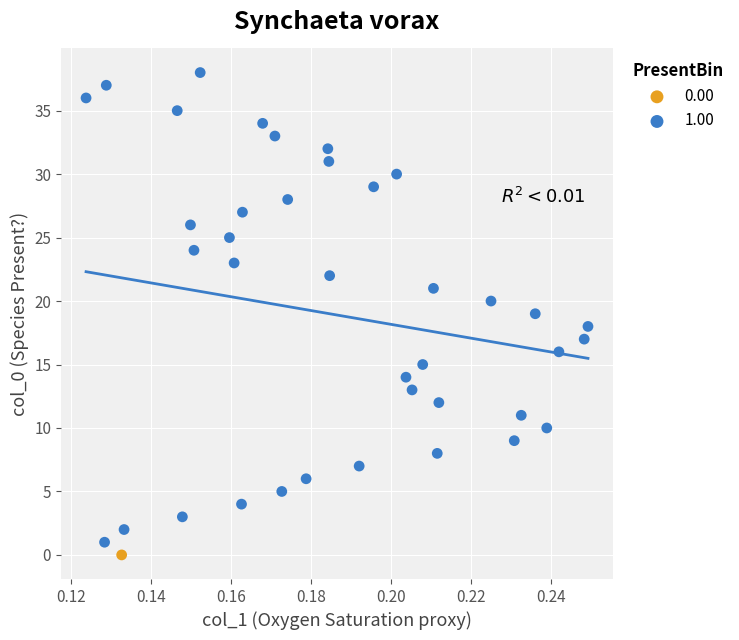

Which series reaches the maximum Y coordinate?

1.00